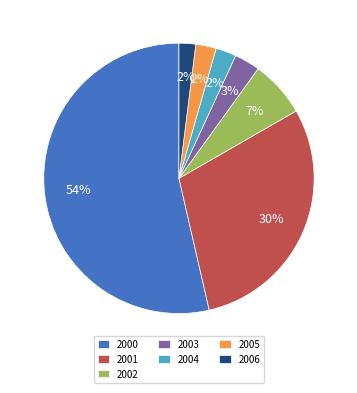

What percentage is the 2001 slice, to the nearest percent?

30%